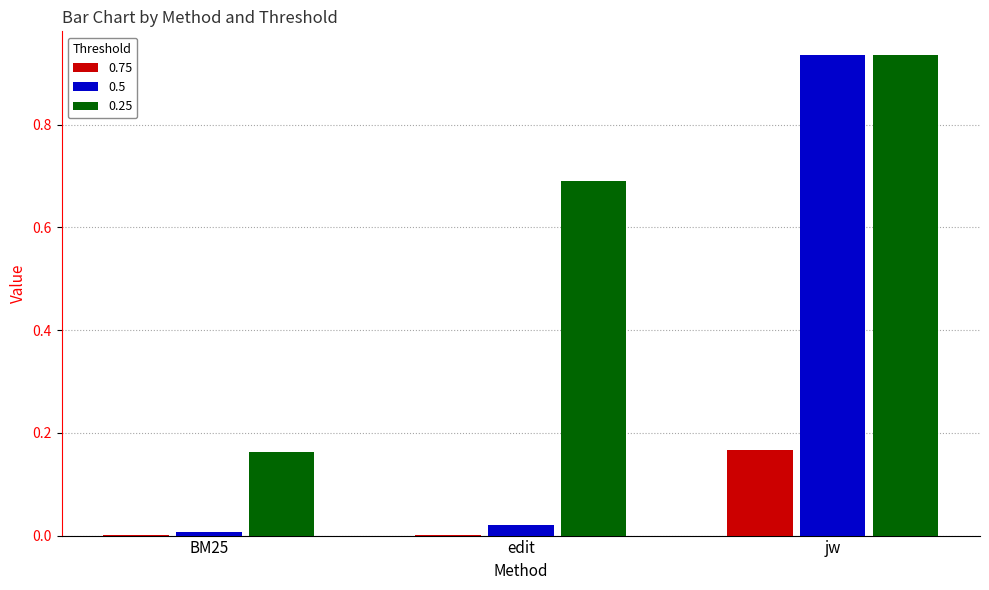

At which category is the sum across all series the highest?

jw